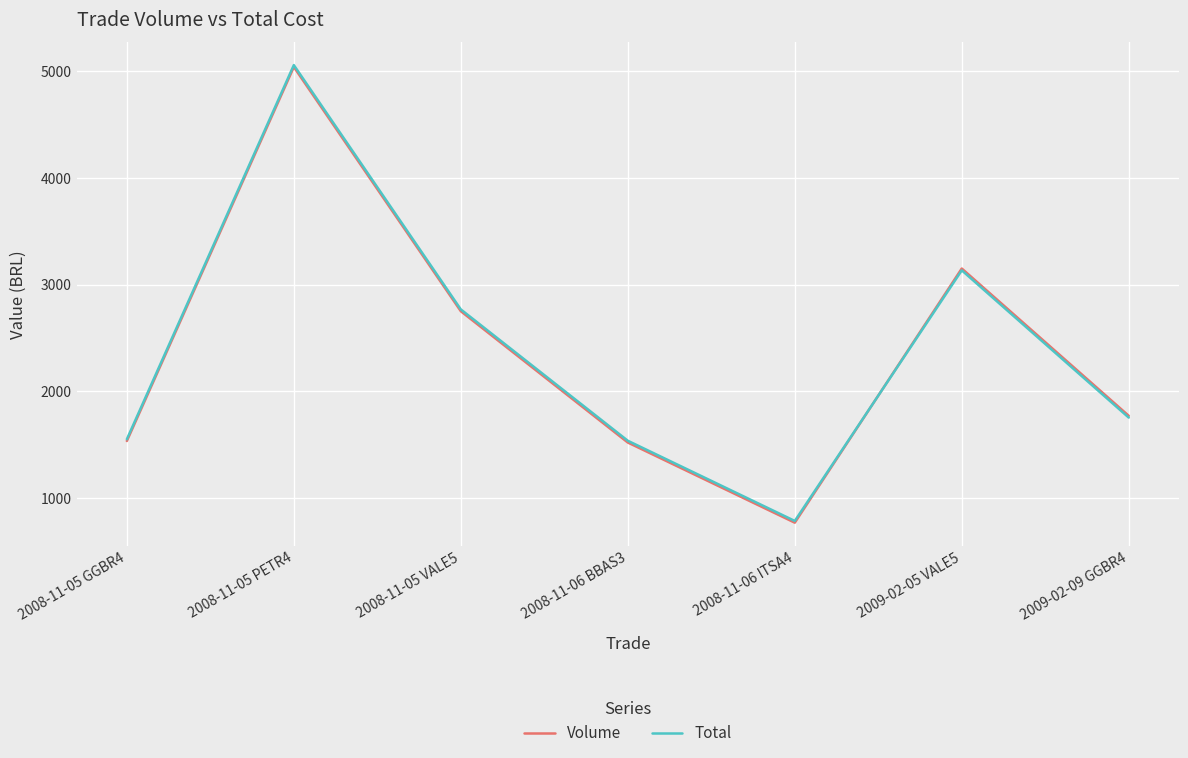

What is the average value of the Volume series?

2361.6